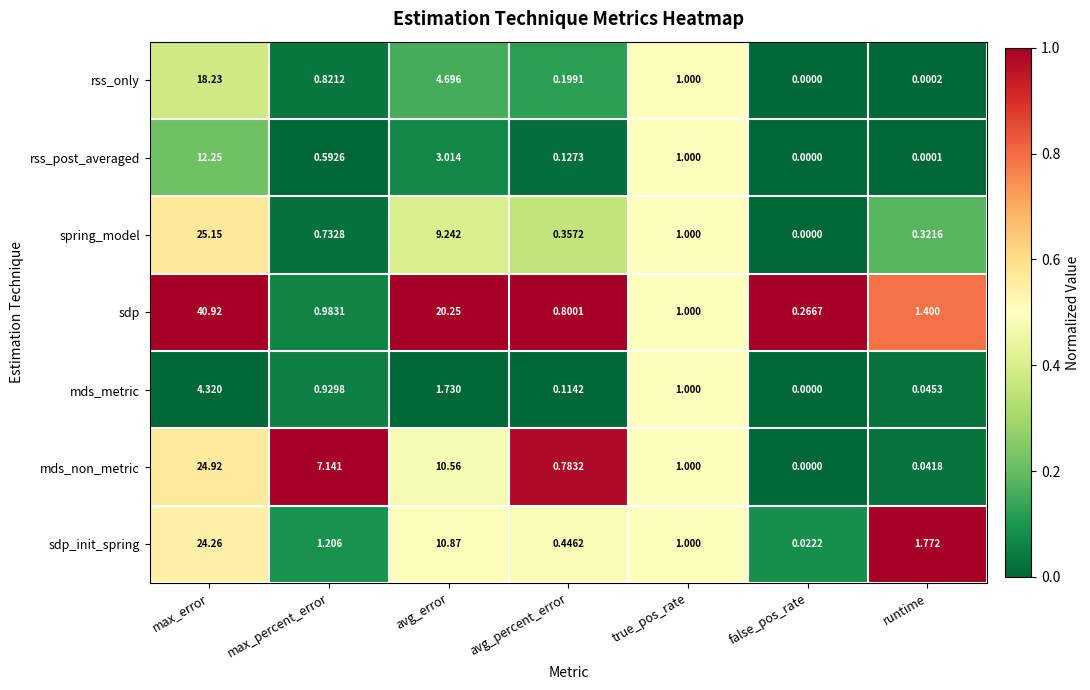

At how many categories does at least one series exceed 0?

7